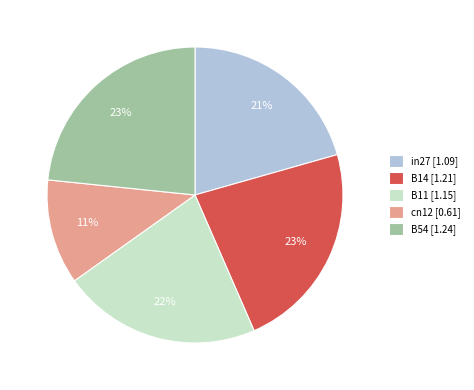

True or false: B11 accounts for 15% of the total.

False